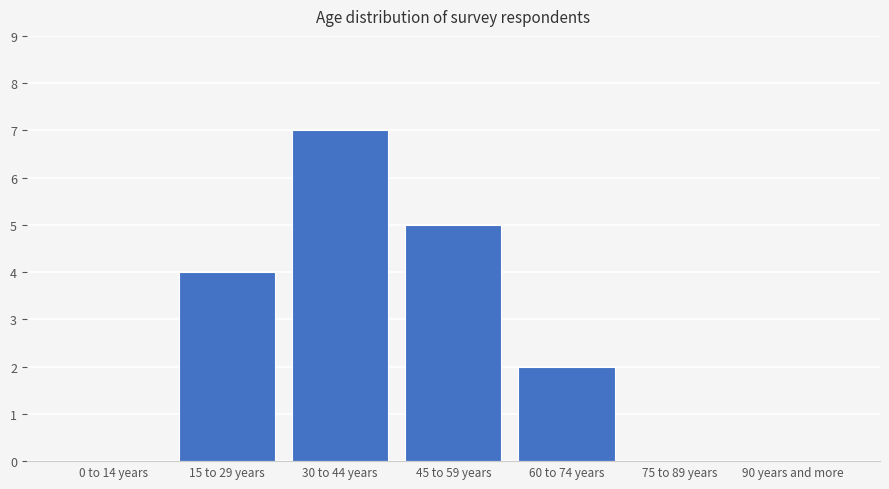

Reading left to right, transcribe all the data shown in this chart.

0	4	7	5	2	0	0